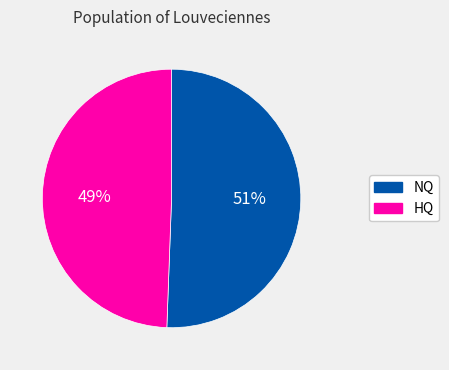

Is there any slice that represents more than half of the pie?

Yes